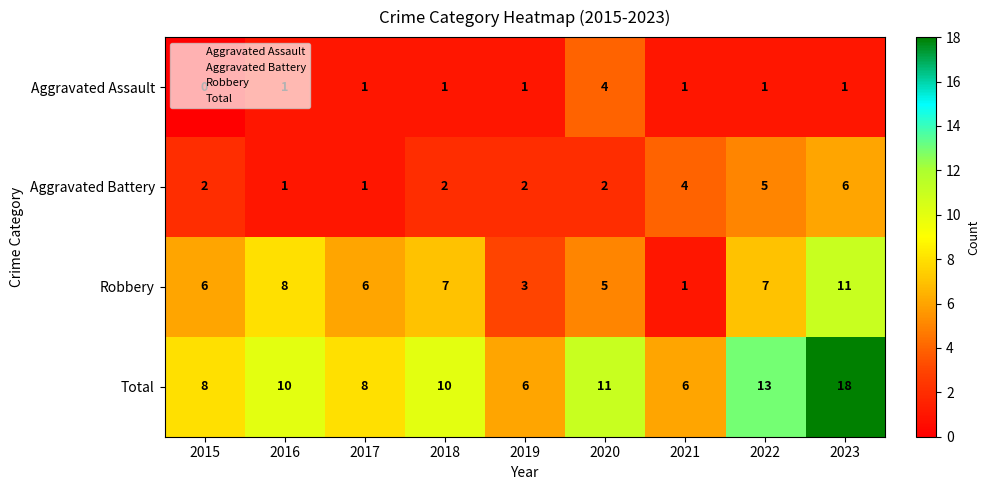

List the series in order of their peak value, highest first.

Total, Robbery, Aggravated Battery, Aggravated Assault